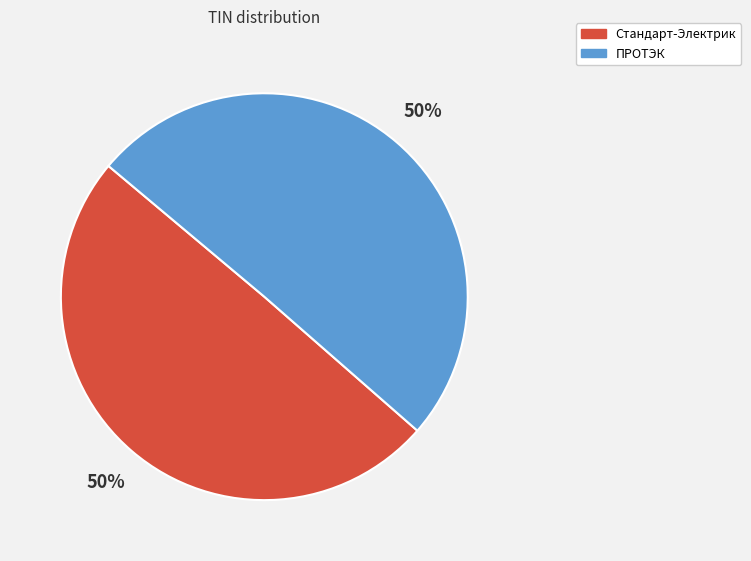

How many segments does this pie chart have?

2